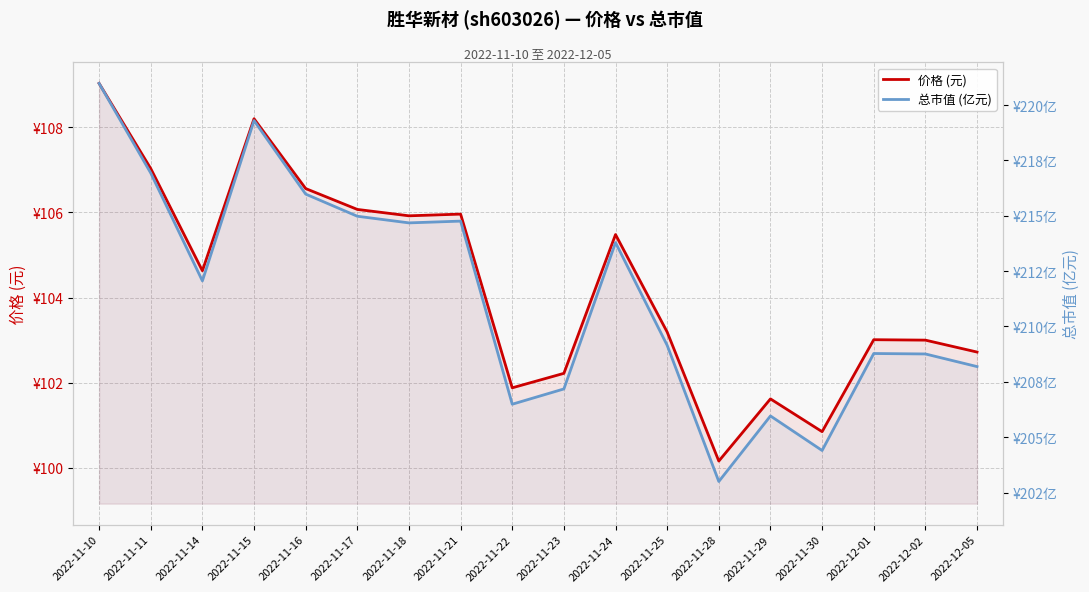

Rank the categories by 价格 (元) value from lowest to highest.

2022-11-28, 2022-11-30, 2022-11-29, 2022-11-22, 2022-11-23, 2022-12-05, 2022-12-02, 2022-12-01, 2022-11-25, 2022-11-14, 2022-11-24, 2022-11-18, 2022-11-21, 2022-11-17, 2022-11-16, 2022-11-11, 2022-11-15, 2022-11-10